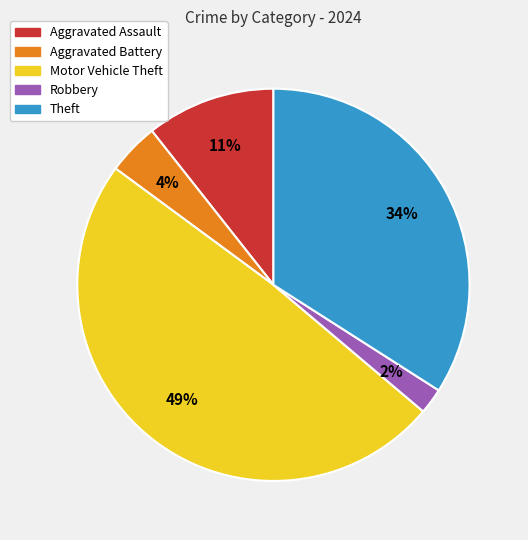

Count the number of slices in the pie.

5